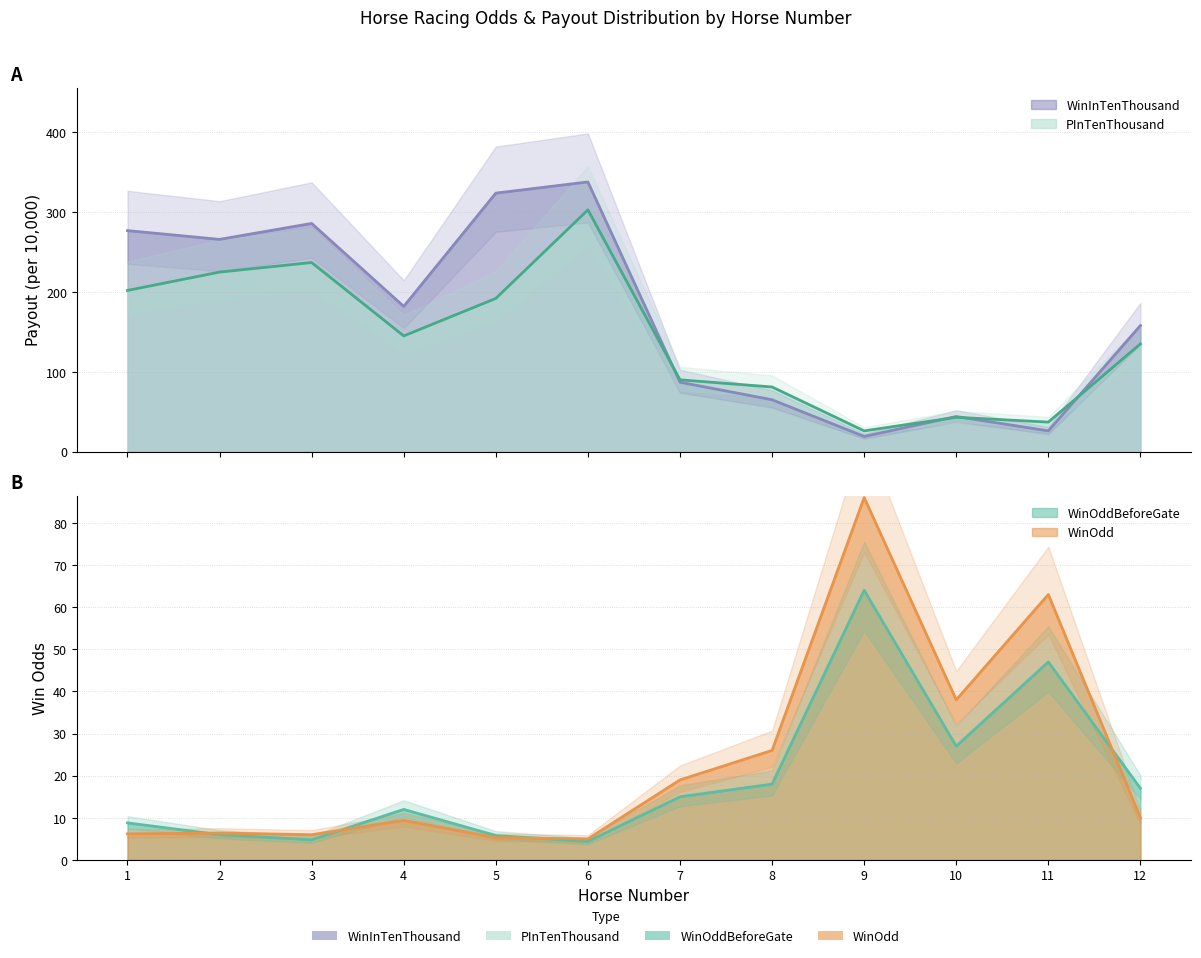

True or false: WinInTenThousand and PInTenThousand cross at least once.

True